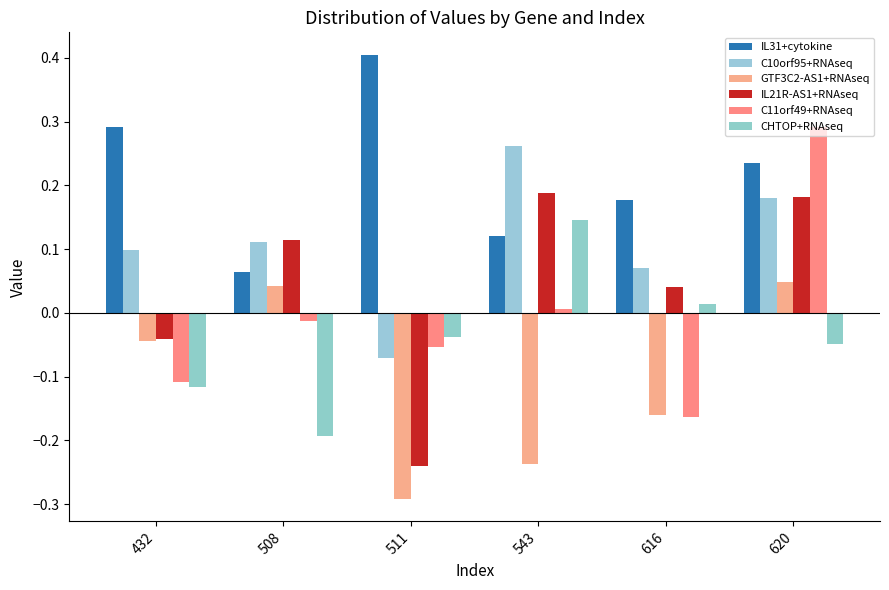

Reading right to left, extract all data points from this chart.

IL31+cytokine: 620=0.2	616=0.2	543=0.1	511=0.4	508=0.1	432=0.3
C10orf95+RNAseq: 620=0.2	616=0.1	543=0.3	511=-0.1	508=0.1	432=0.1
GTF3C2-AS1+RNAseq: 620=0.0	616=-0.2	543=-0.2	511=-0.3	508=0.0	432=-0.0
IL21R-AS1+RNAseq: 620=0.2	616=0.0	543=0.2	511=-0.2	508=0.1	432=-0.0
C11orf49+RNAseq: 620=0.3	616=-0.2	543=0.0	511=-0.1	508=-0.0	432=-0.1
CHTOP+RNAseq: 620=-0.0	616=0.0	543=0.1	511=-0.0	508=-0.2	432=-0.1